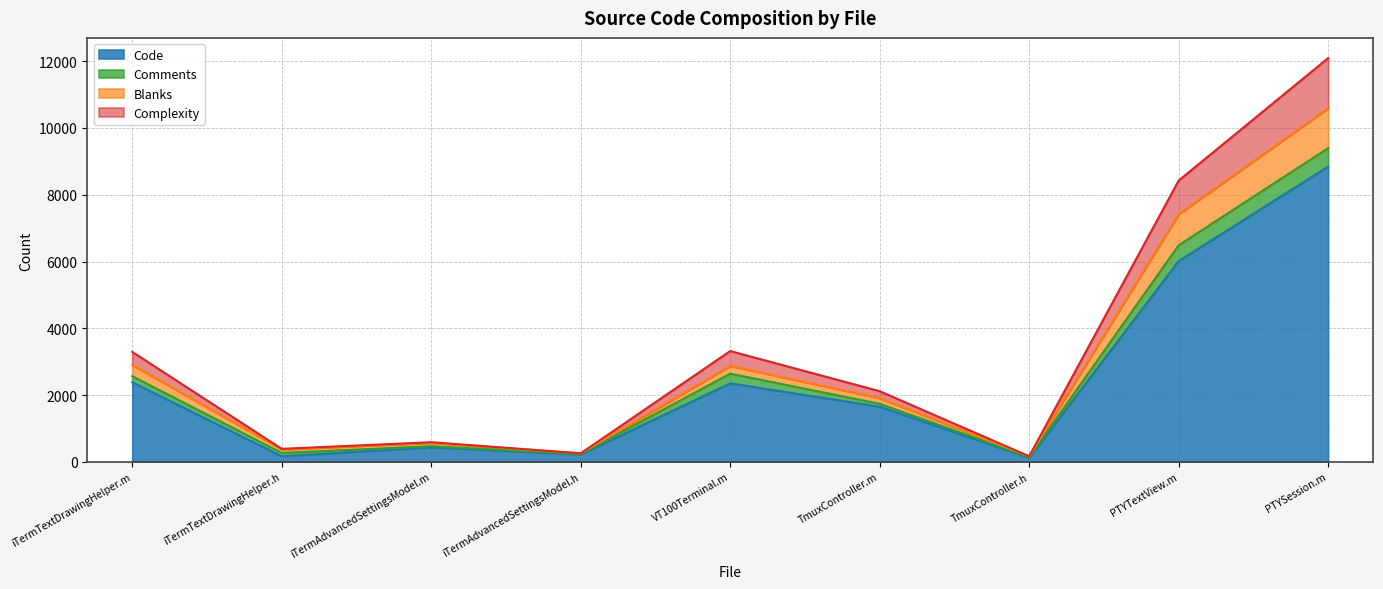

At which label does Code reach its peak?

PTYSession.m